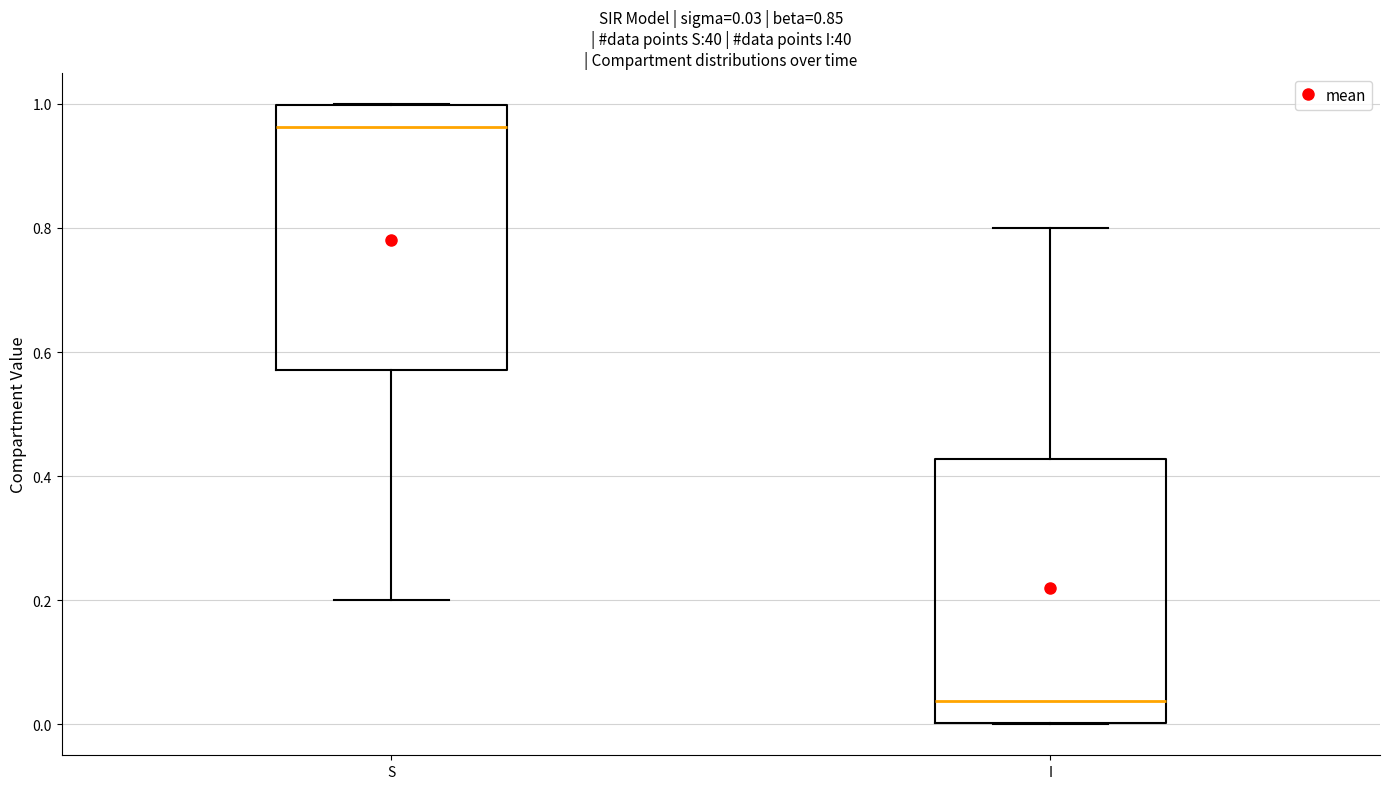

Which box's median line is the highest?

S